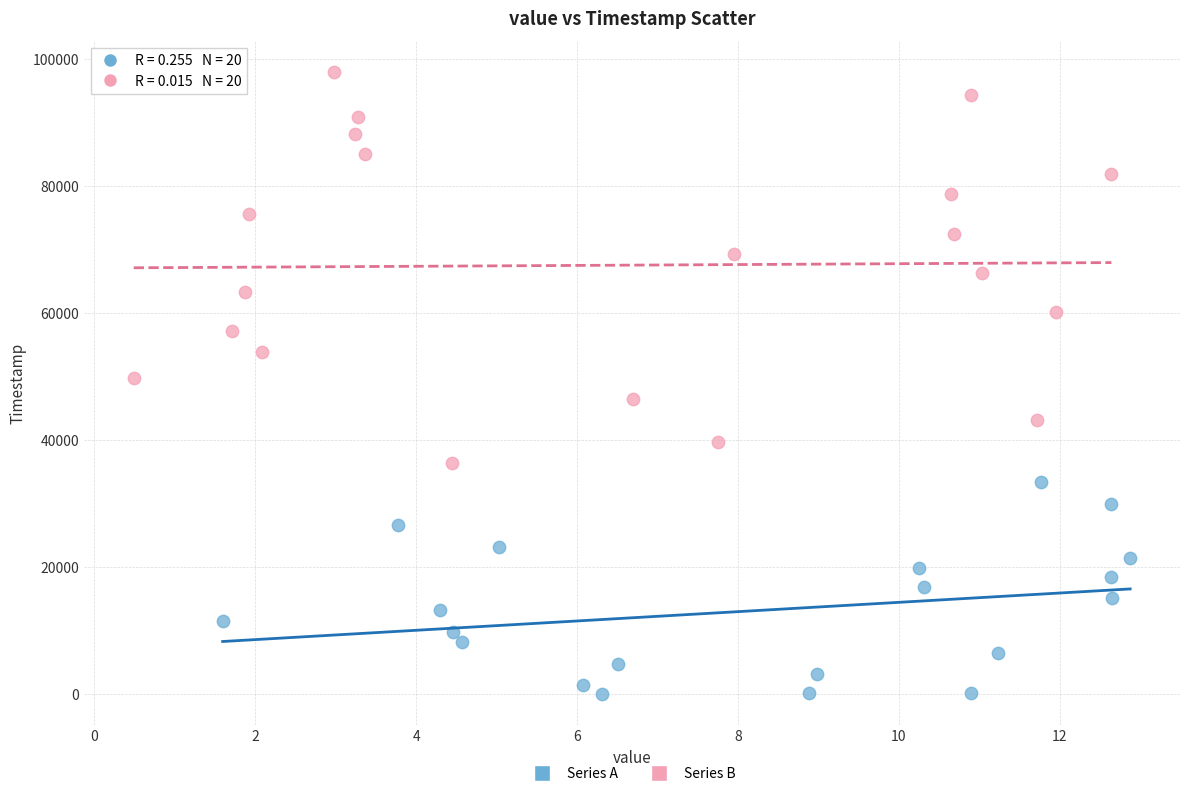

What are all the series names shown in the legend?

Series A, Series B